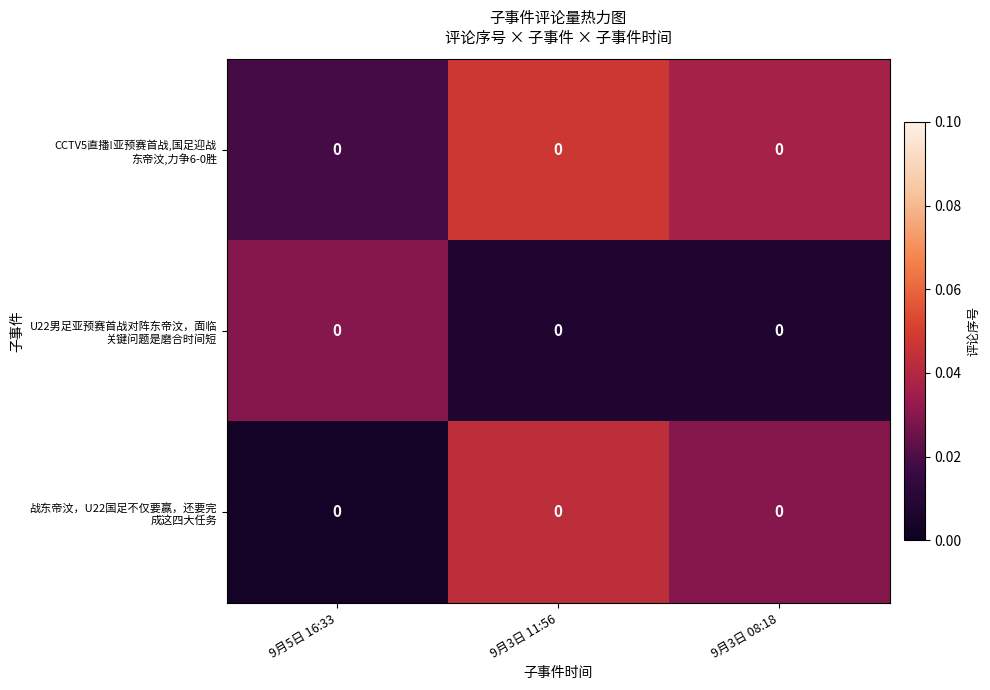

Between 9月5日 16:33 and 9月3日 11:56, which series saw the biggest shift?

战东帝汶，U22国足不仅要赢，还要完 成这四大任务